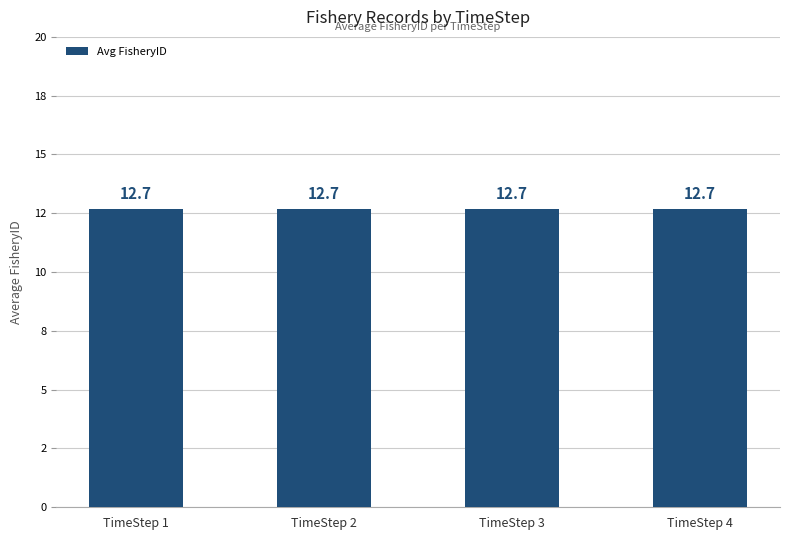

Does the chart contain any negative values?

No